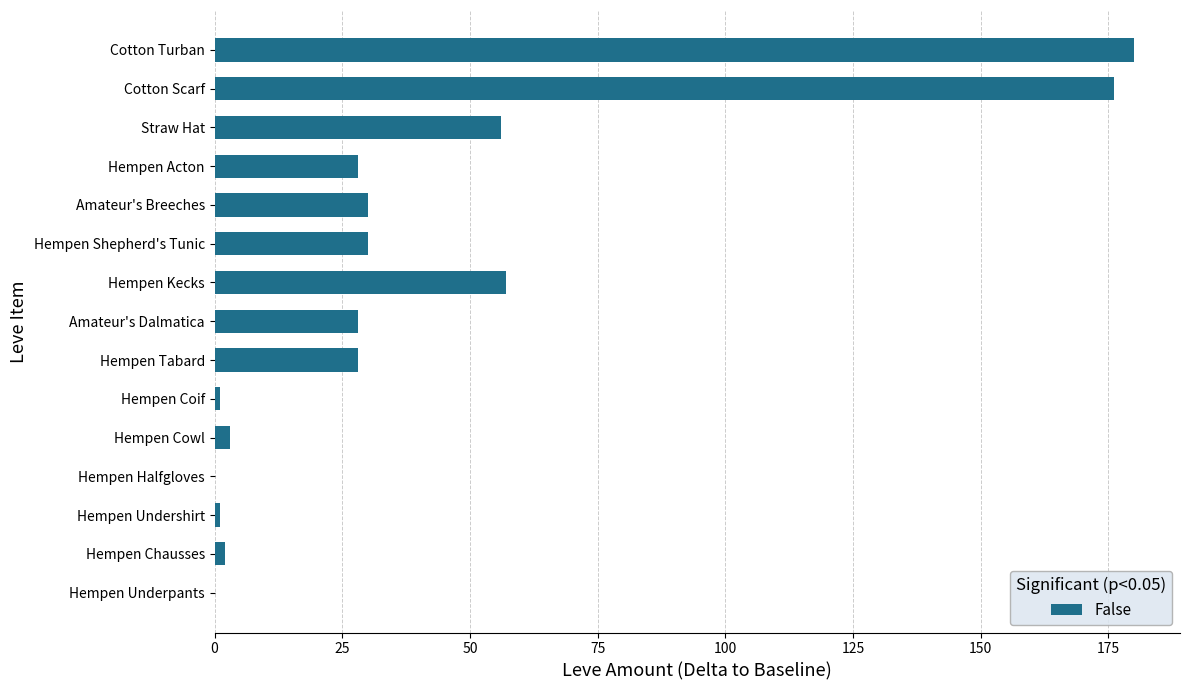

Approximately how many times larger is the value at Straw Hat compared to Hempen Kecks?

1.0